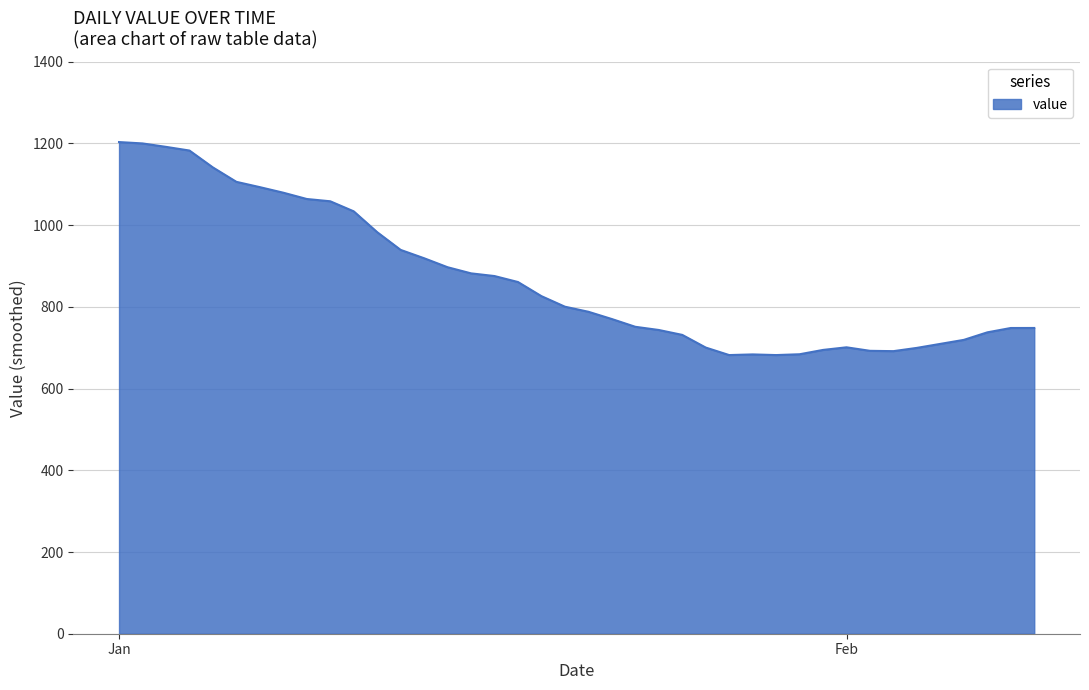

What is the difference between the maximum and minimum values?

521.3